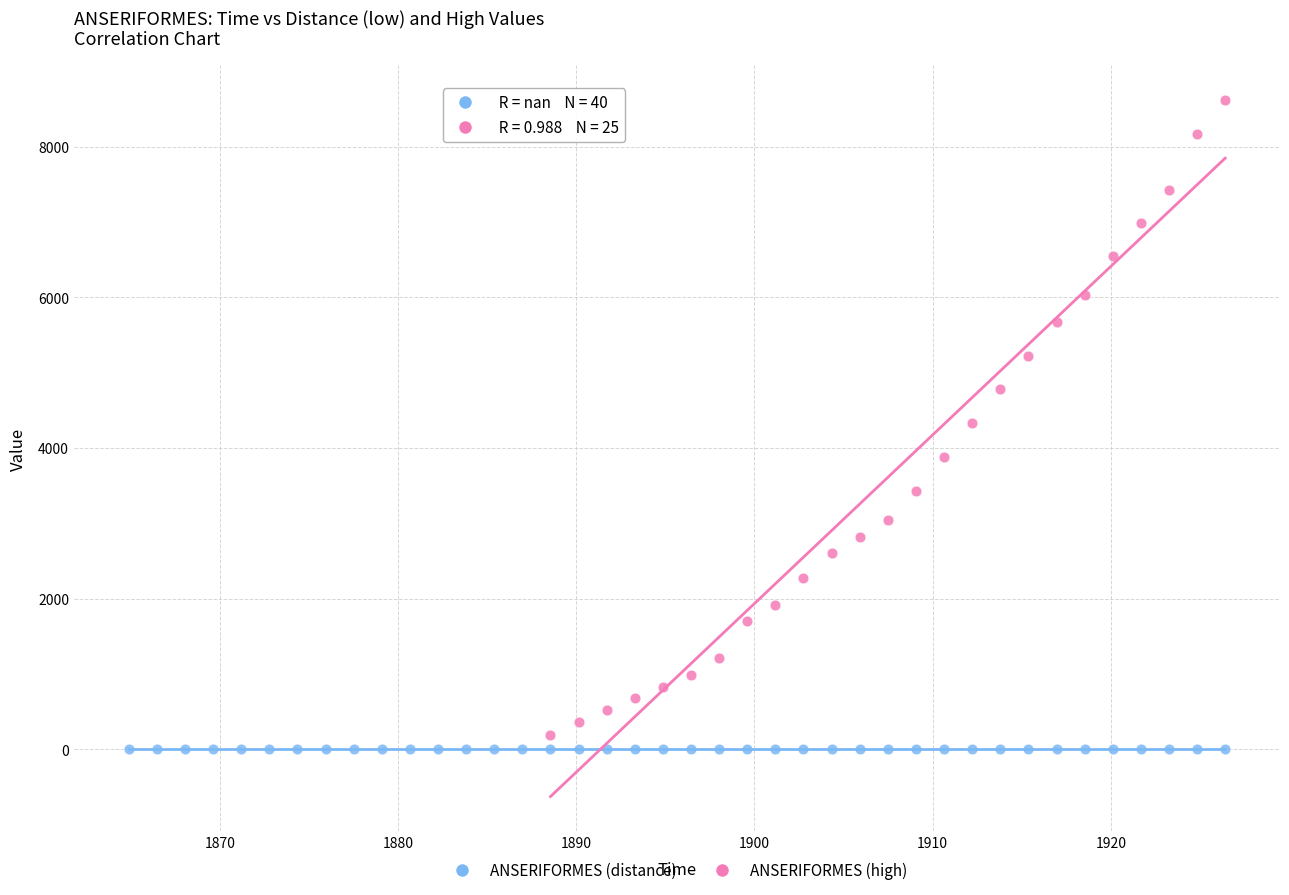

Which series contains the highest Y value?

ANSERIFORMES (high)